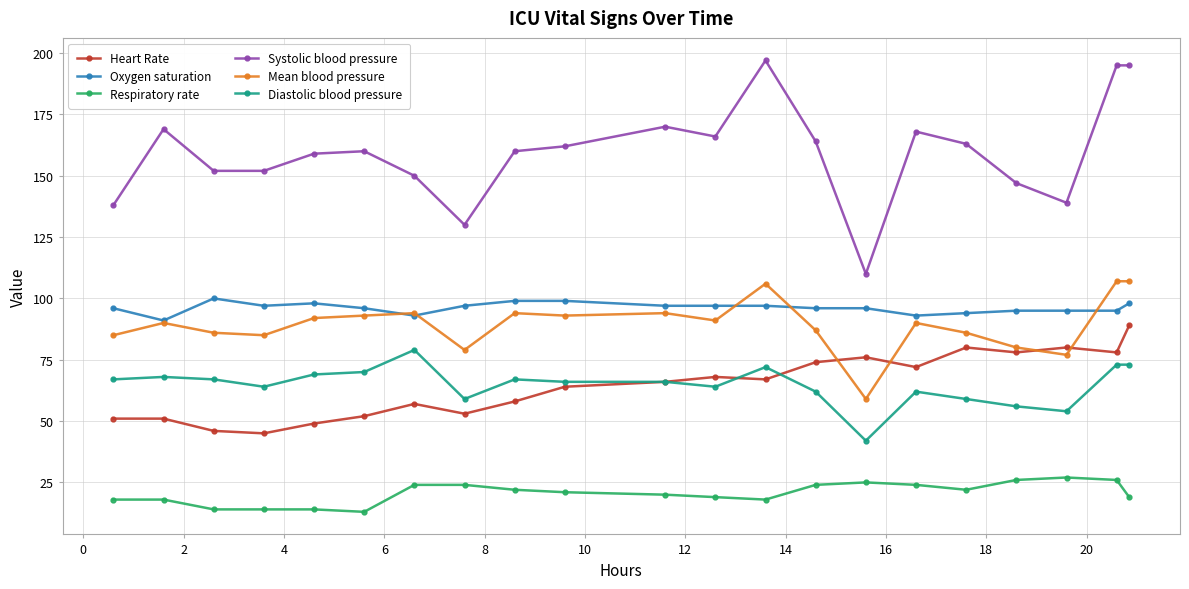

Which series has the largest total across all categories?

Systolic blood pressure